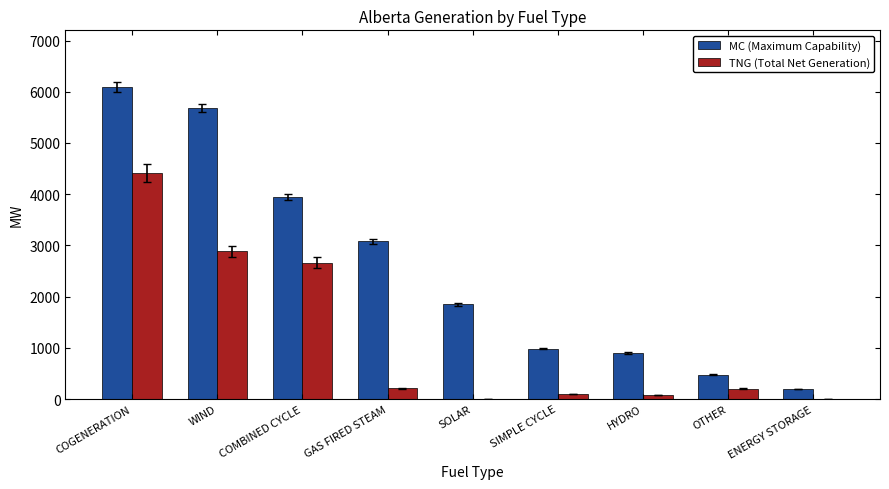

Between COGENERATION and COMBINED CYCLE, which series saw the biggest shift?

MC (Maximum Capability)